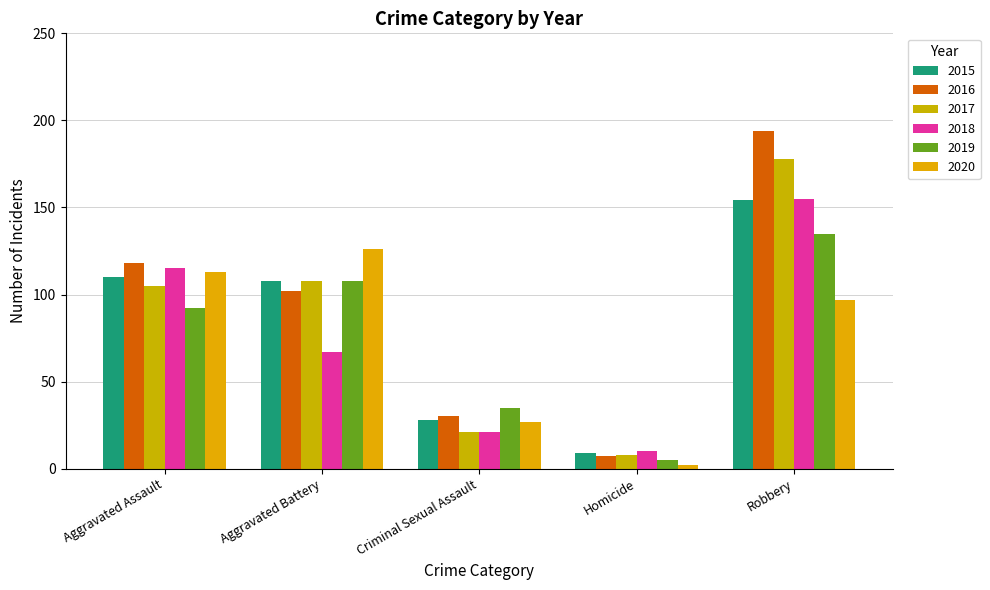

Reading right to left, list all the values displayed in this chart.

2015: Robbery=154	Homicide=9	Criminal Sexual Assault=28	Aggravated Battery=108	Aggravated Assault=110
2016: Robbery=194	Homicide=7	Criminal Sexual Assault=30	Aggravated Battery=102	Aggravated Assault=118
2017: Robbery=178	Homicide=8	Criminal Sexual Assault=21	Aggravated Battery=108	Aggravated Assault=105
2018: Robbery=155	Homicide=10	Criminal Sexual Assault=21	Aggravated Battery=67	Aggravated Assault=115
2019: Robbery=135	Homicide=5	Criminal Sexual Assault=35	Aggravated Battery=108	Aggravated Assault=92
2020: Robbery=97	Homicide=2	Criminal Sexual Assault=27	Aggravated Battery=126	Aggravated Assault=113